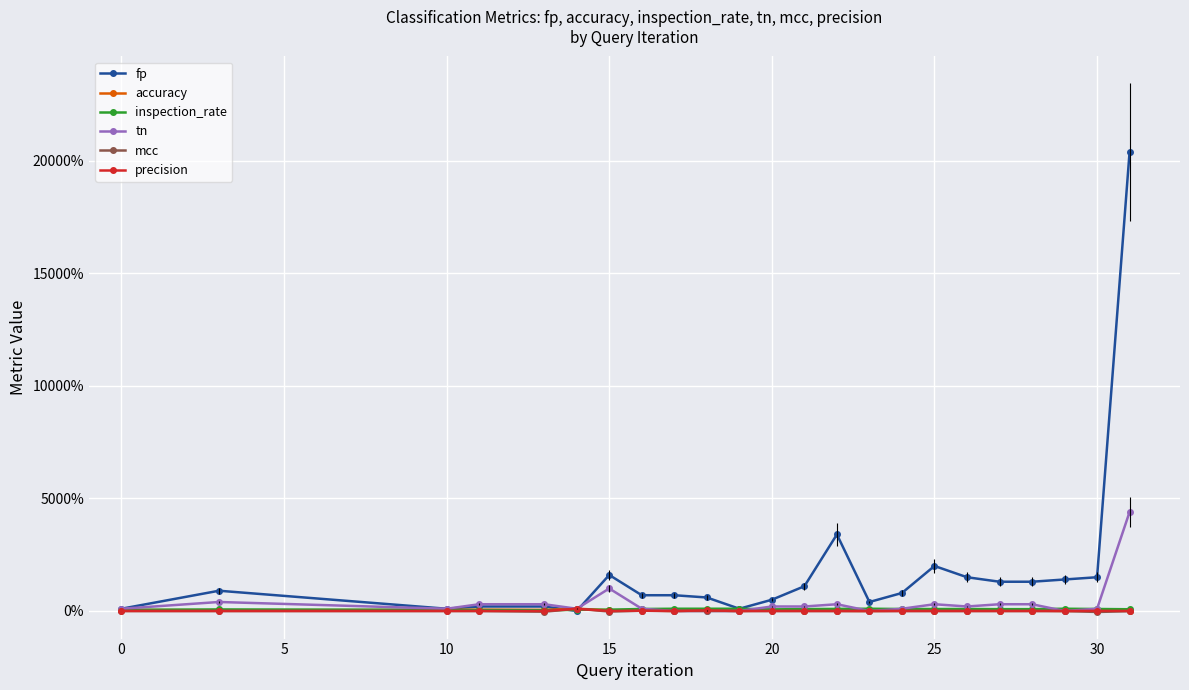

Which series has the widest spread of values?

fp